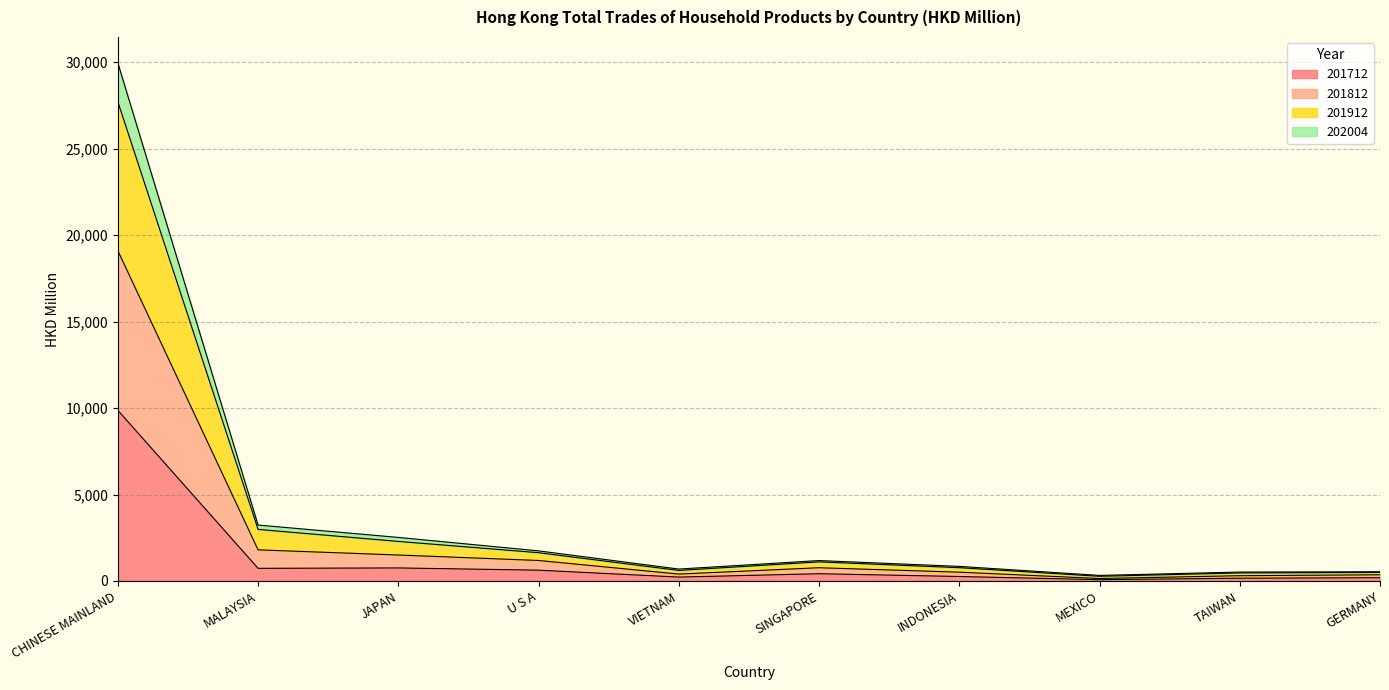

What is the greatest value displayed?

29966.9